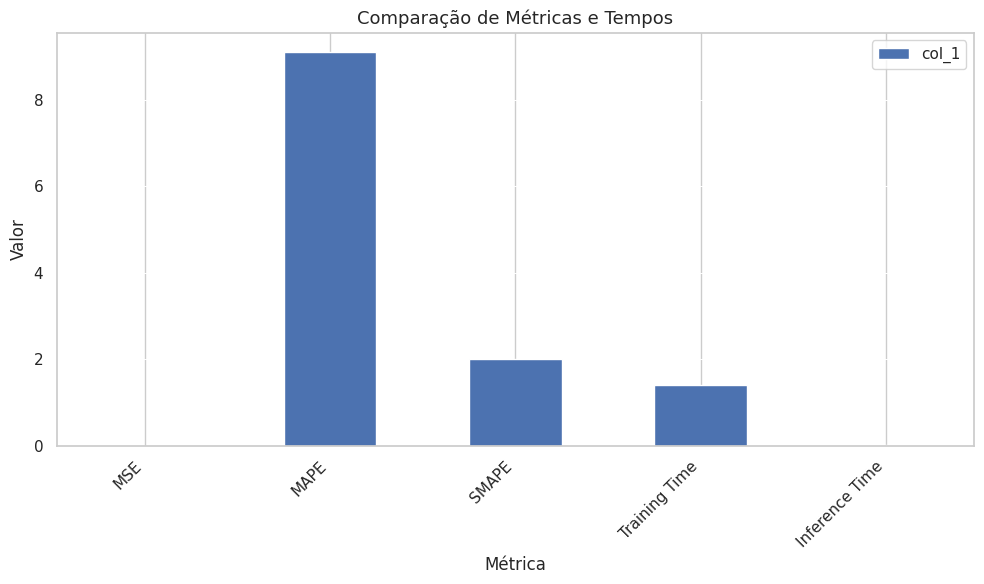

Where is the data nearest to the value 4?

SMAPE